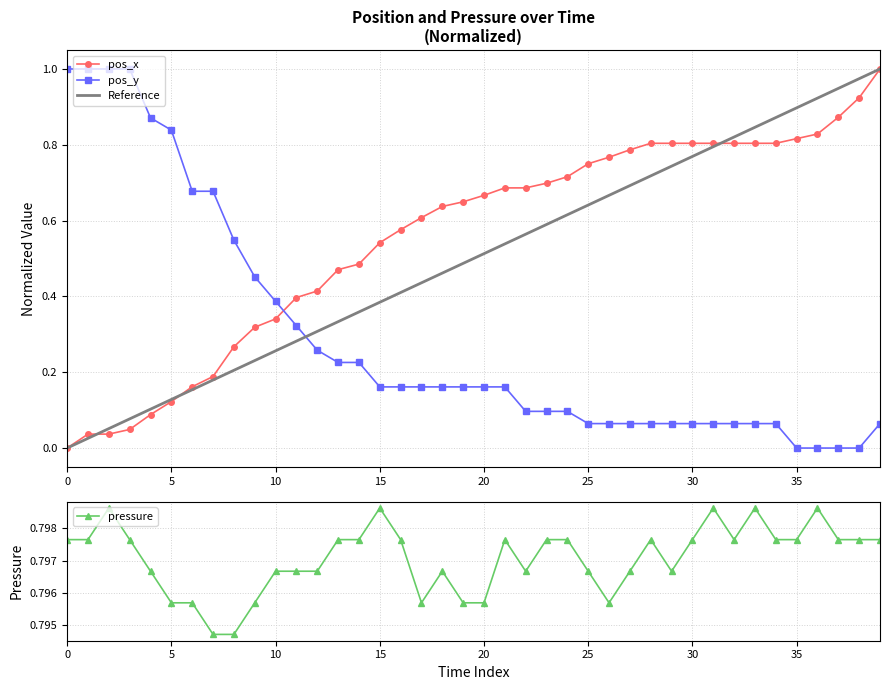

What is the average value of the pos_y series?

0.3